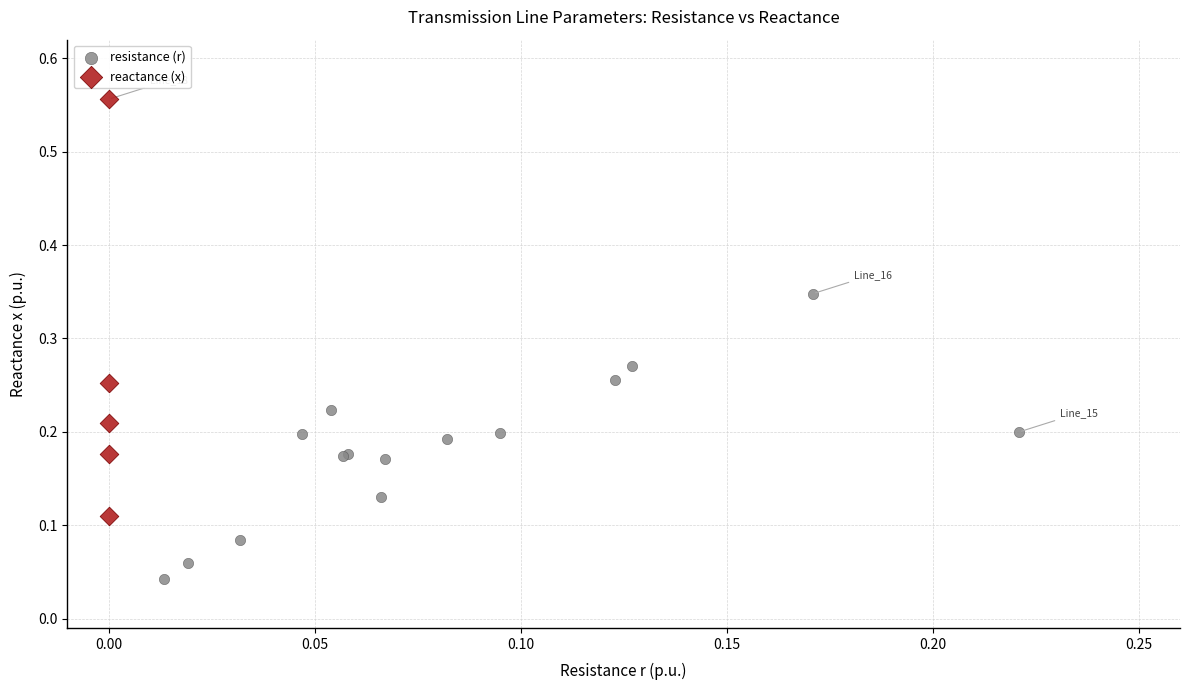

Which series reaches the maximum Y coordinate?

reactance (x)